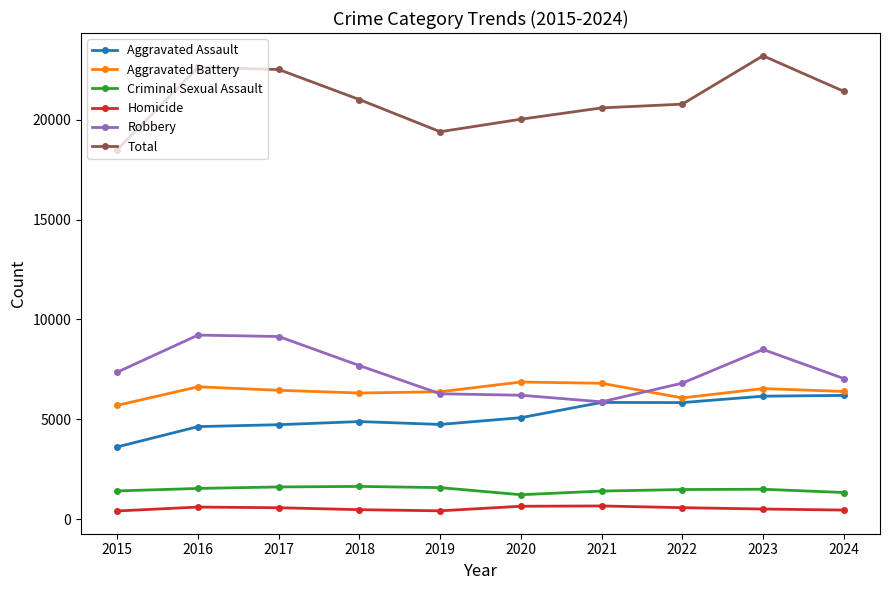

The Aggravated Assault series shows 10196 at 2022. True or false?

False